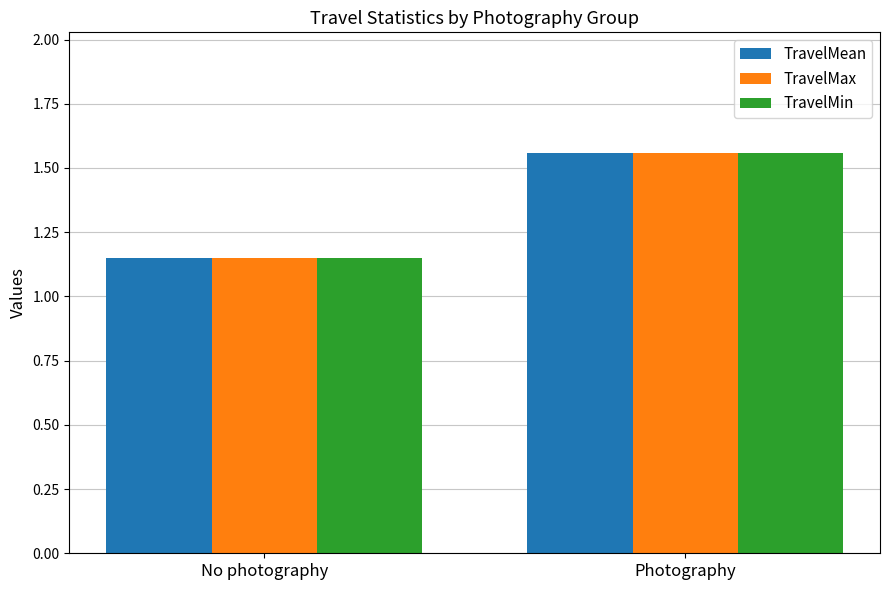

Which category has the lowest value across all series?

No photography